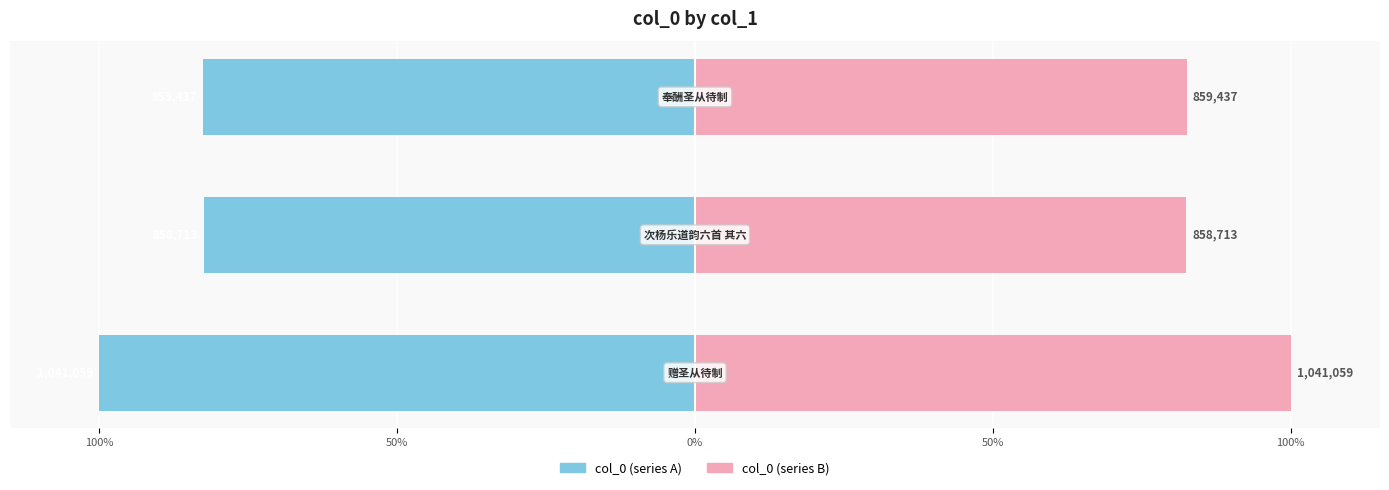

What is the difference between the highest and lowest values at 50%?

165.1